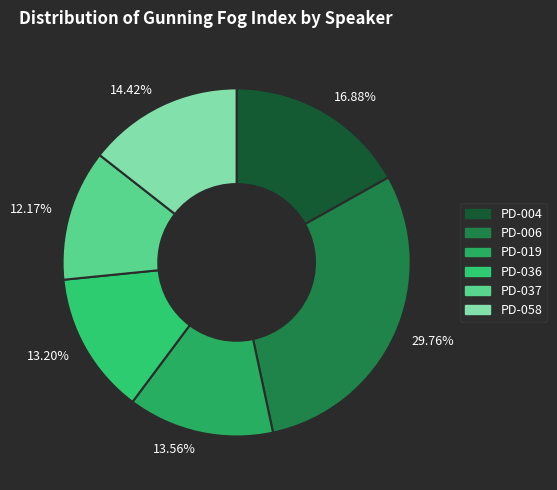

Between 16.88% and 29.76%, which is larger?

29.76%